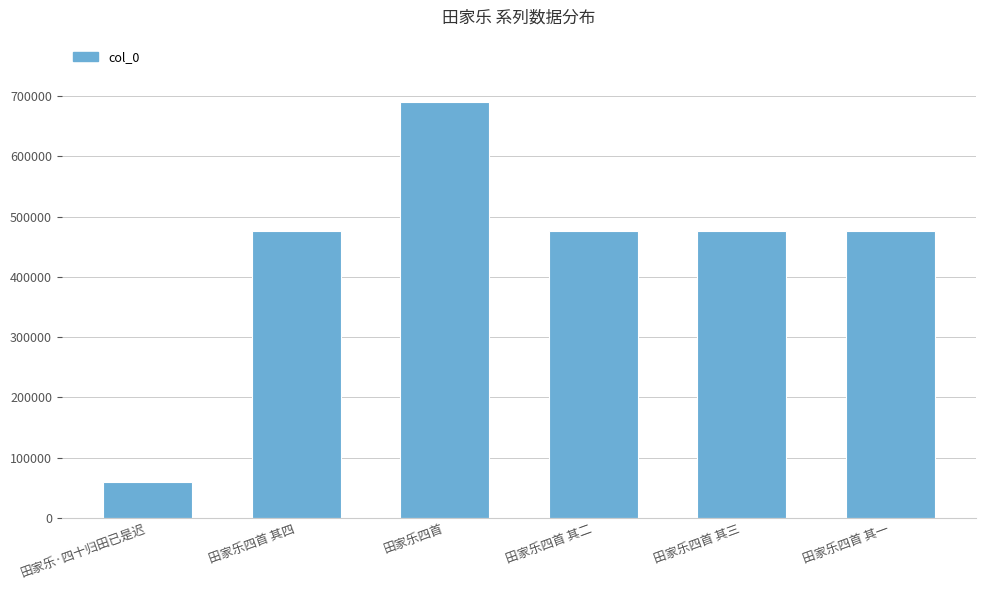

At which category does the chart reach its minimum across all series?

田家乐·四十归田已是迟